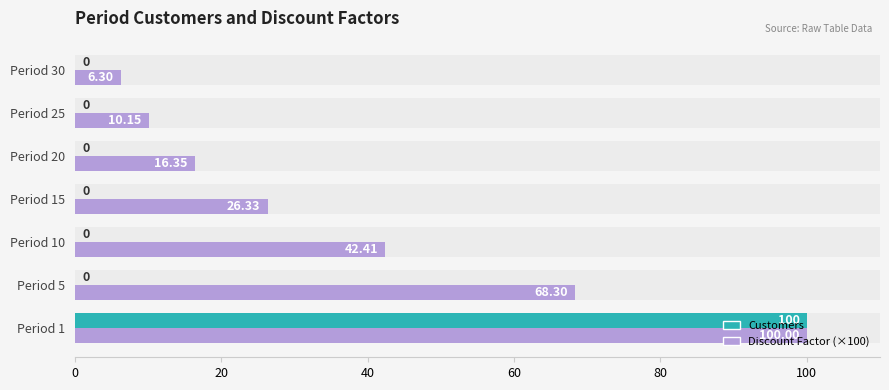

The value of Customers at Period 10 is 0.0. True or false?

True